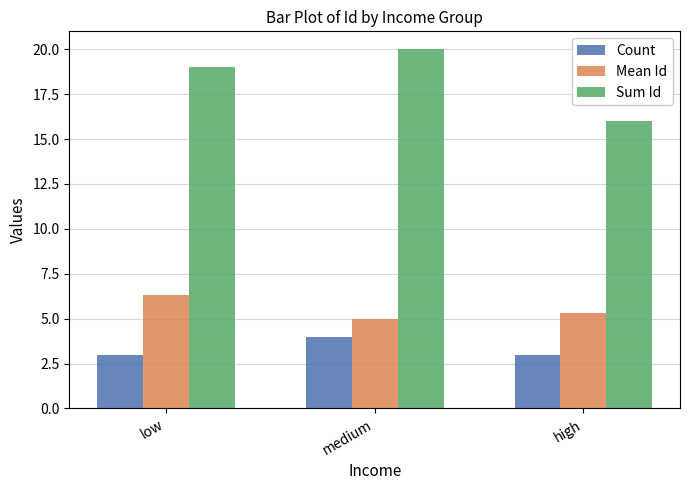

Reading left to right, extract all data points from this chart.

Count: 3.0	4.0	3.0
Mean Id: 6.3	5.0	5.3
Sum Id: 19.0	20.0	16.0